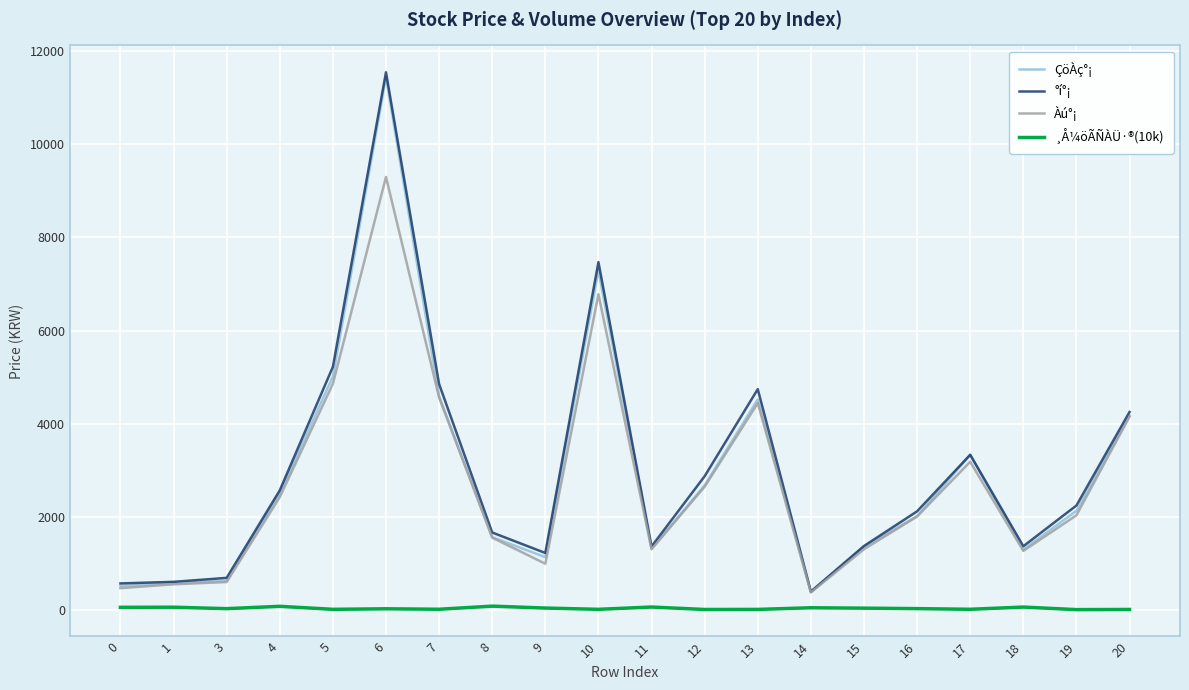

The value of Àú°¡ at 5 is 2327.6. True or false?

False